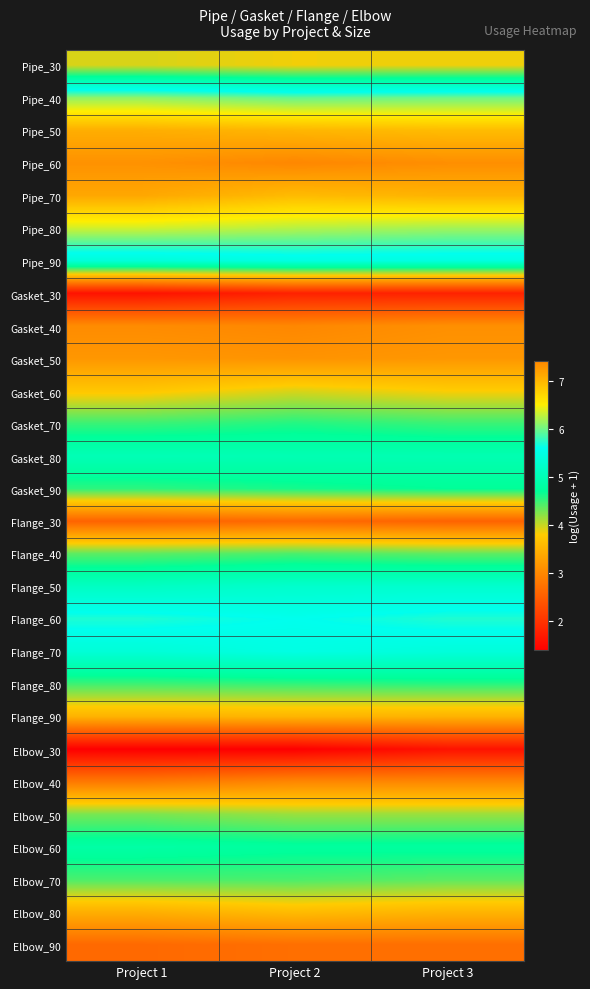

How many data points does each series have?

3